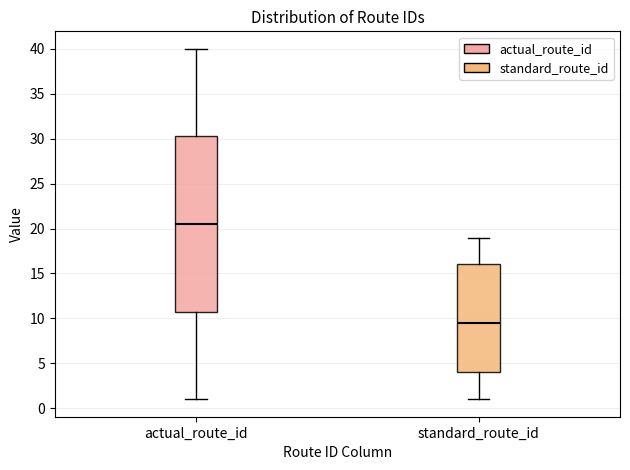

Where does the median line of the box for actual_route_id sit on the y-axis? The values are not printed on the chart, so give them approximately, as read against the axis.

20.5